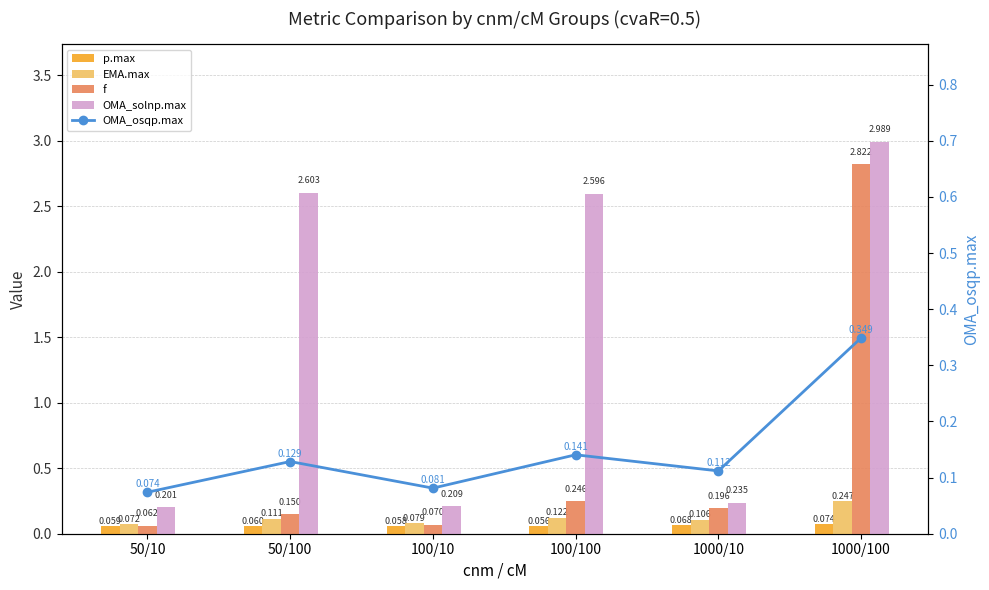

List the labels in order of OMA_osqp.max value, largest first.

1000/100, 100/100, 50/100, 1000/10, 100/10, 50/10